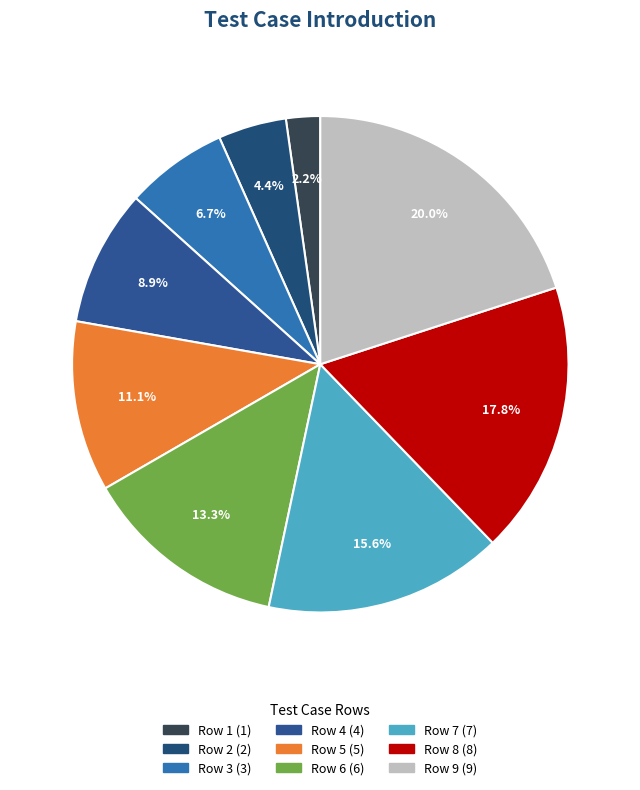

What is the change in value from Row 1 to Row 5?

+4